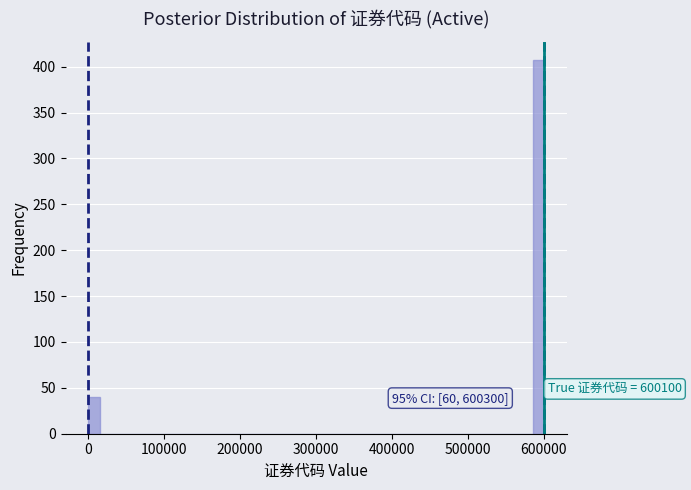

Around what value on the x-axis is the tallest bar? Give the approximate position of its centre, as read against the axis.

590000